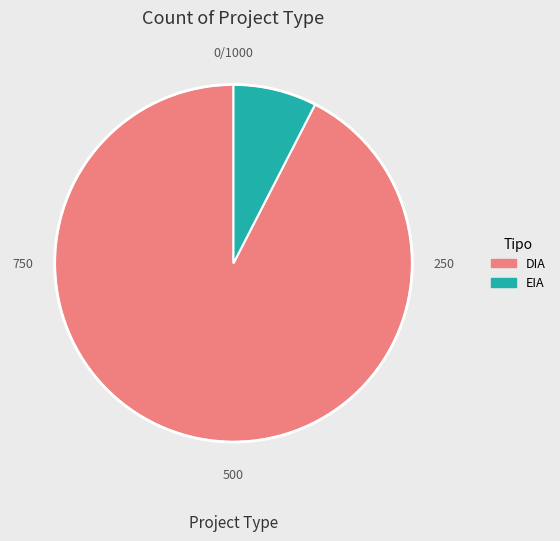

How many segments does this pie chart have?

2